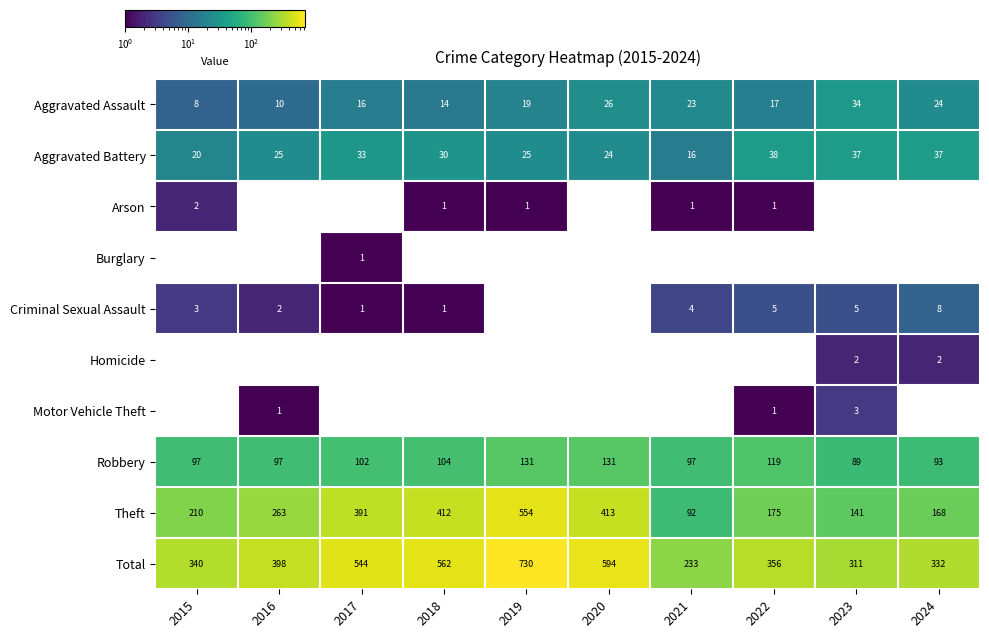

Is it true that Aggravated Assault equals 12.6 at 2021?

False